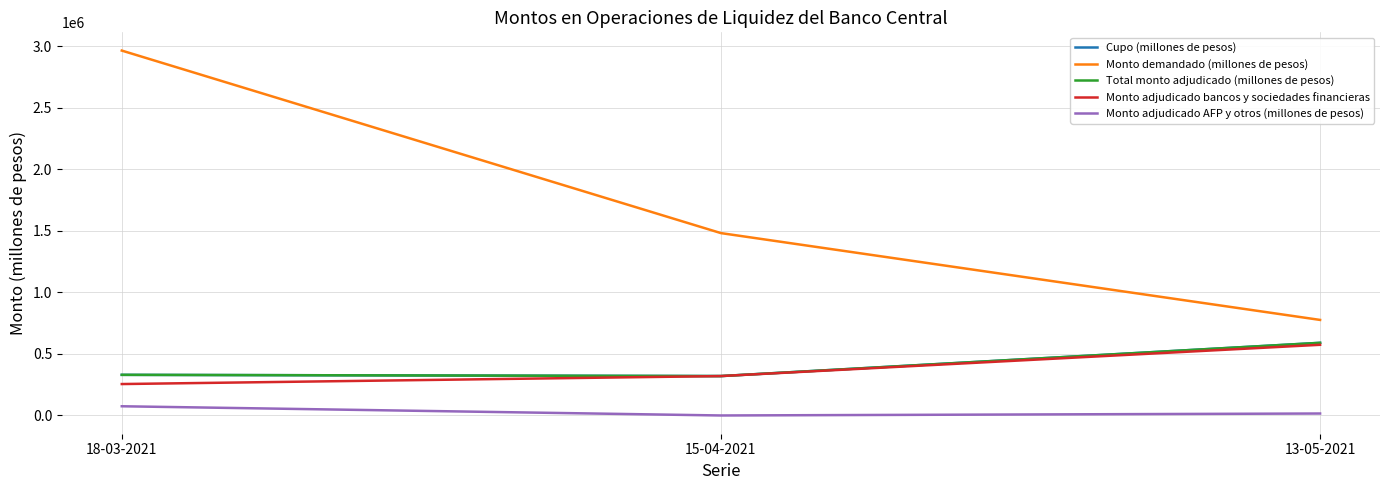

Does the chart have visible grid lines?

Yes